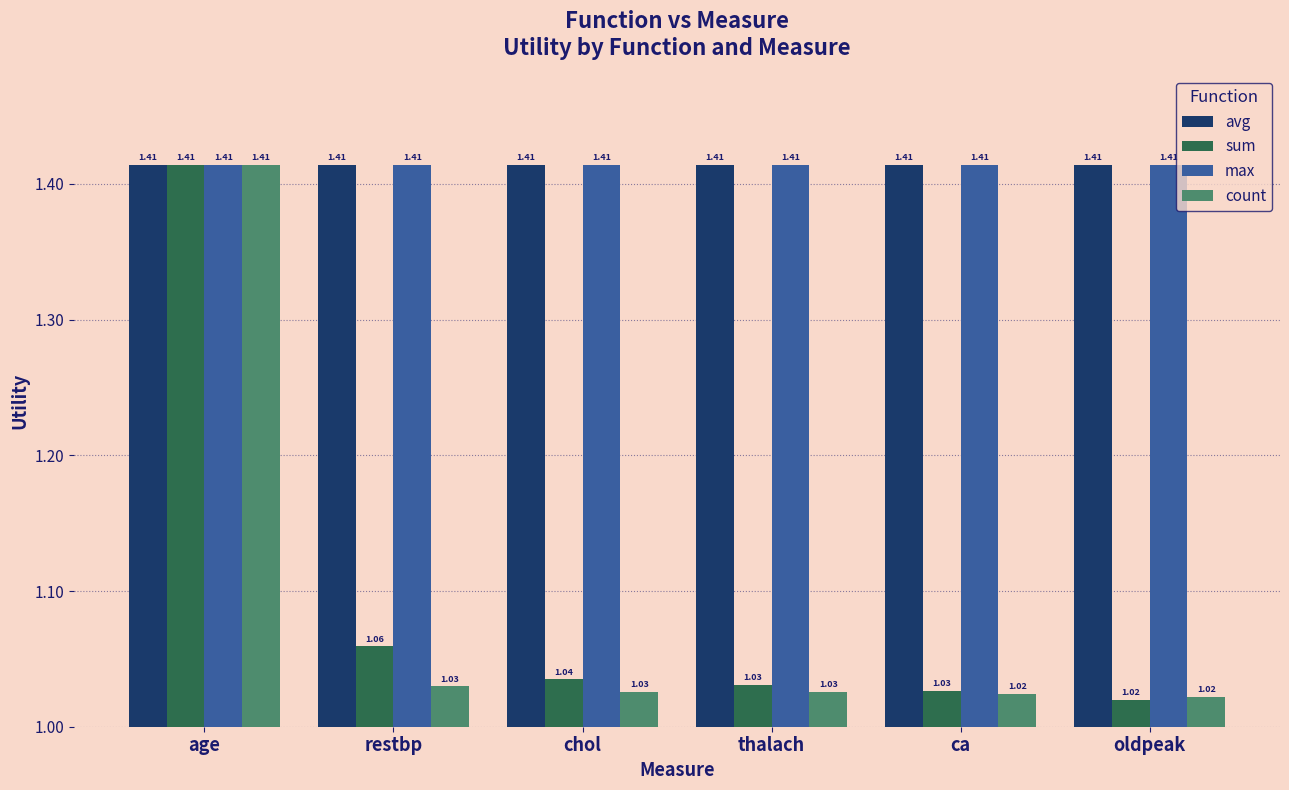

What is the difference between the maximum and minimum values in the sum series?

0.4